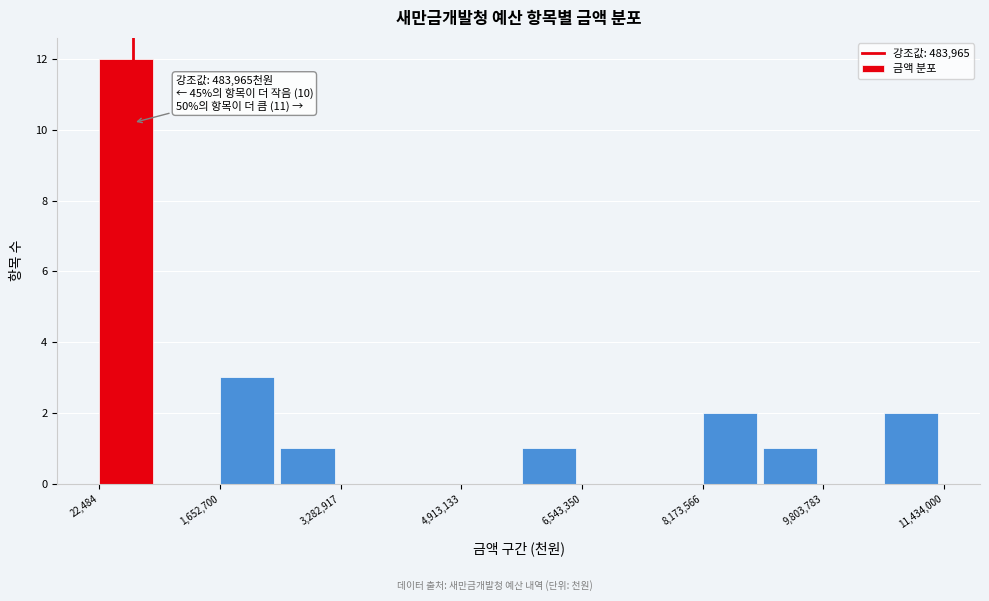

Which range on the x-axis has the tallest bar?

0 to 800000